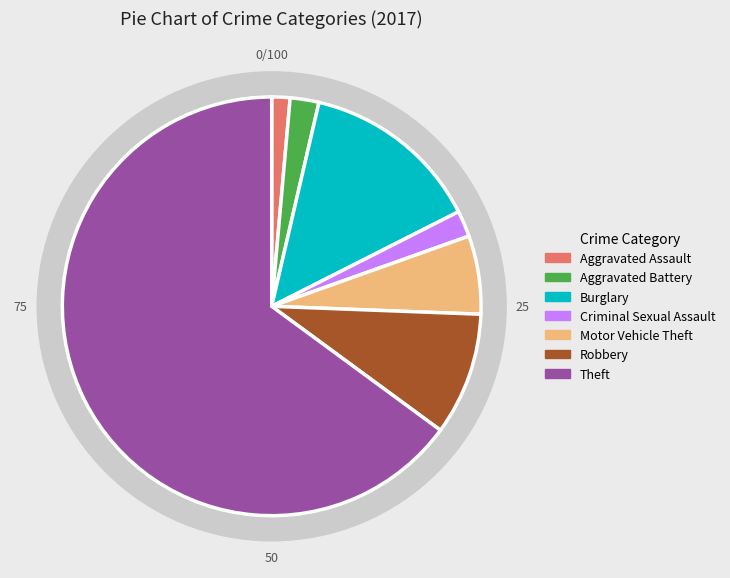

Which slice represents more than half of the pie?

Theft